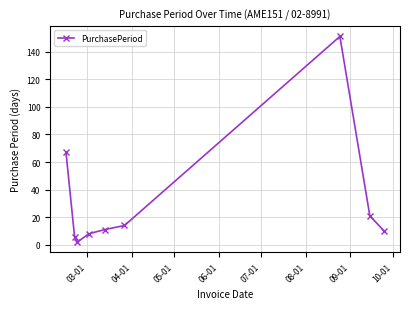

What is the difference between the maximum and minimum values?

149